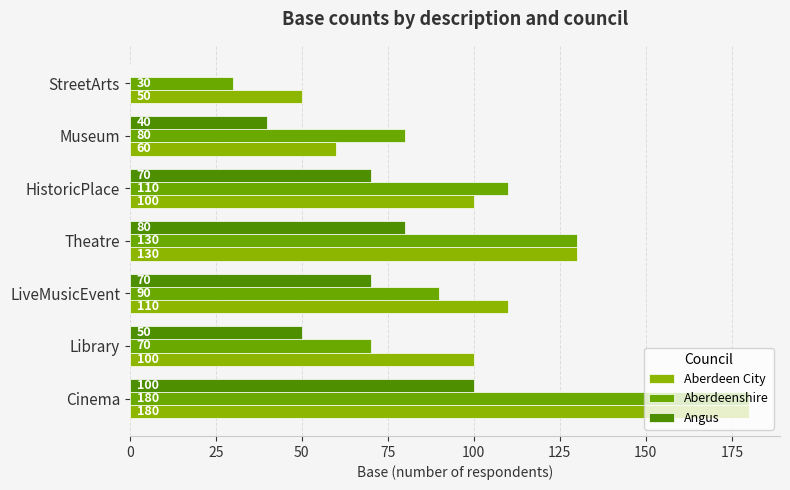

Which series has the widest spread of values?

Aberdeenshire